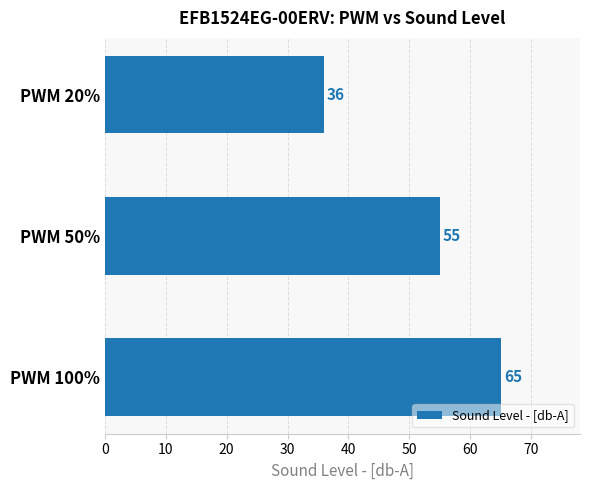

How many distinct data groups are displayed?

1